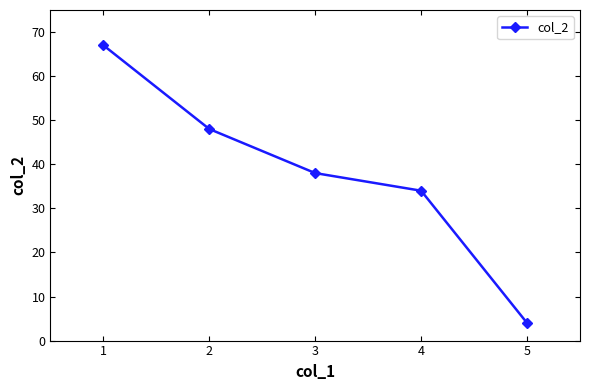

Is it true that the value at 1 is 31?

False